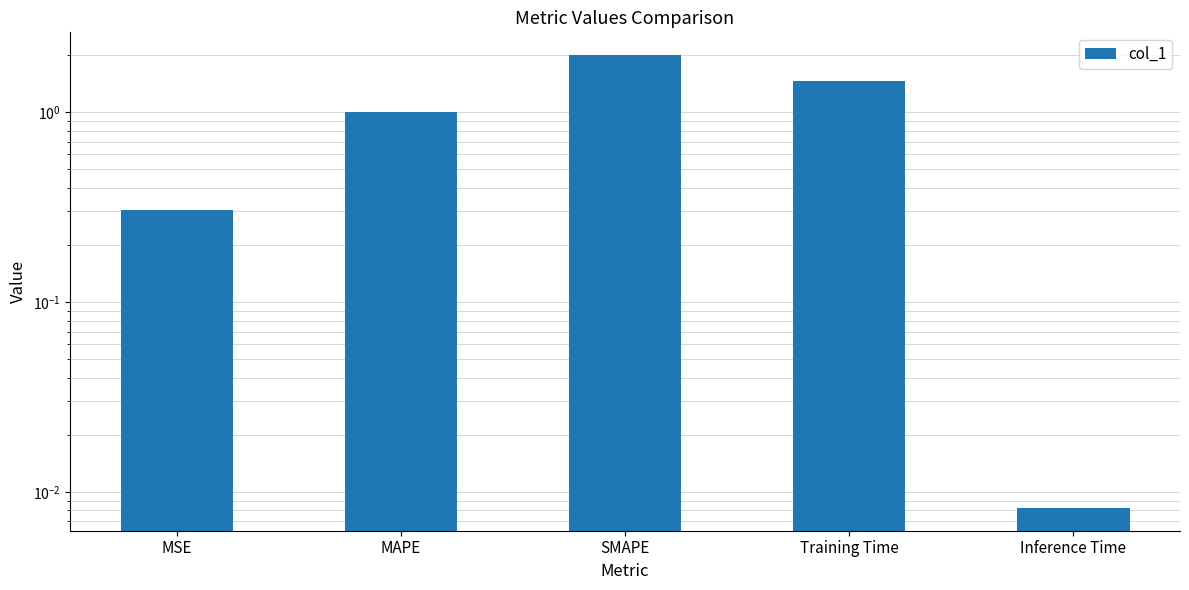

What is the sum of all values?

4.8